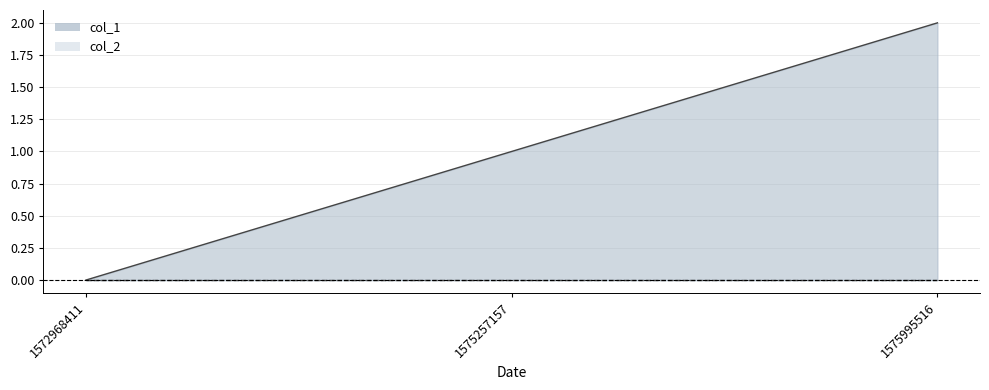

The value at 1575995516 is 2. True or false?

True